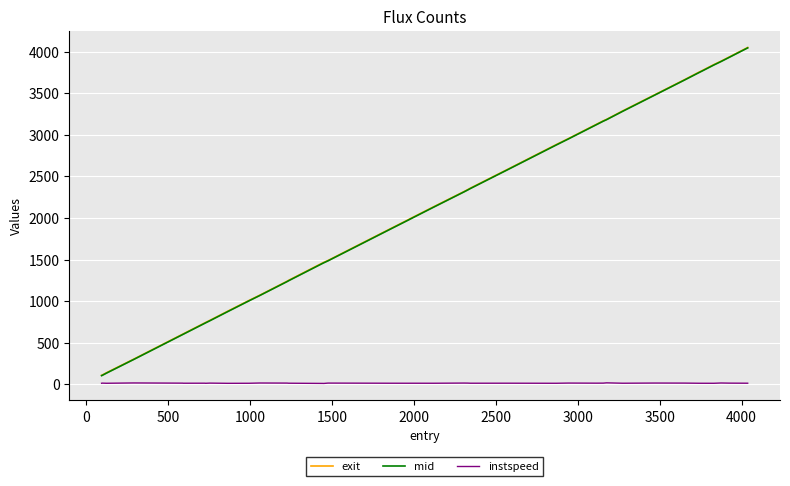

True or false: instspeed and mid cross at least once.

False